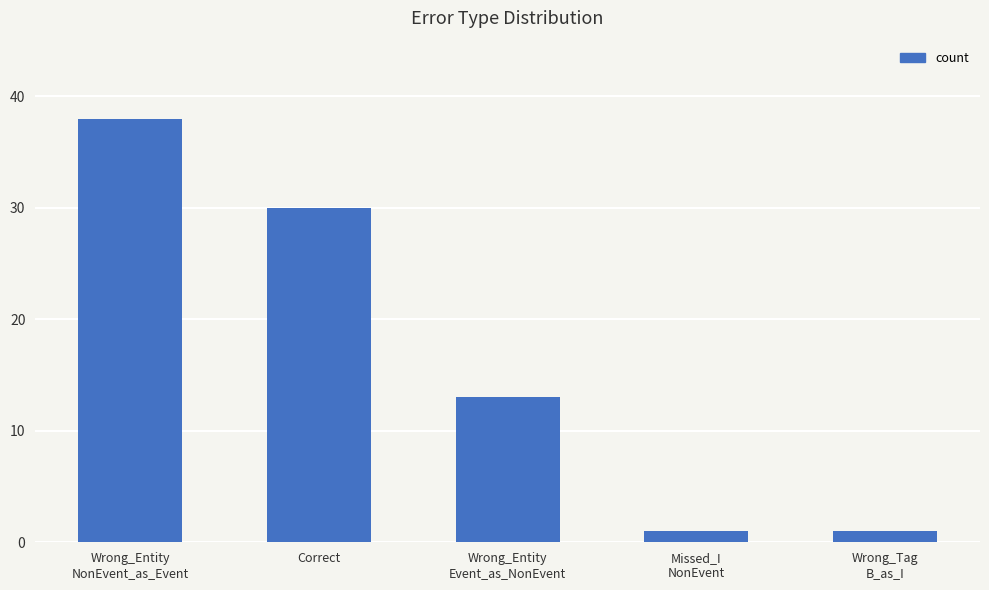

What is the change in value from Wrong_Entity
NonEvent_as_Event to Wrong_Entity
Event_as_NonEvent?

-25